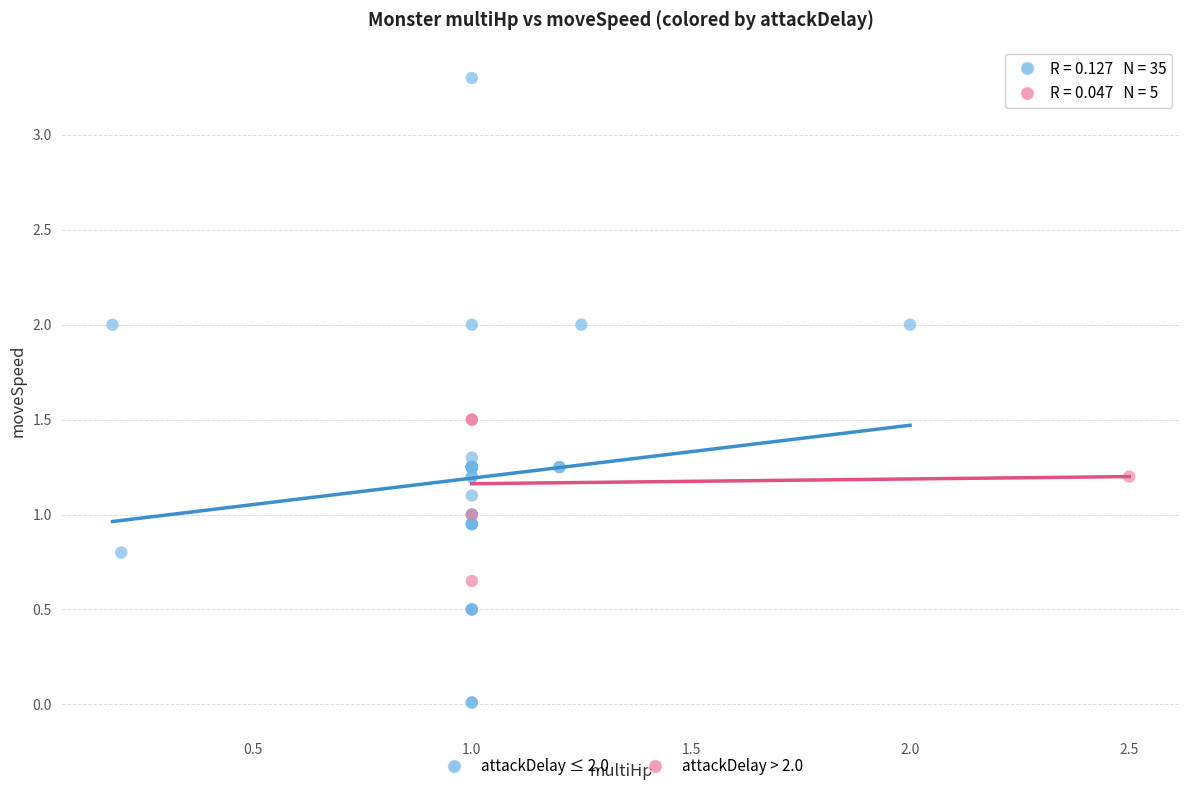

Which series has the widest spread of Y values?

attackDelay ≤ 2.0